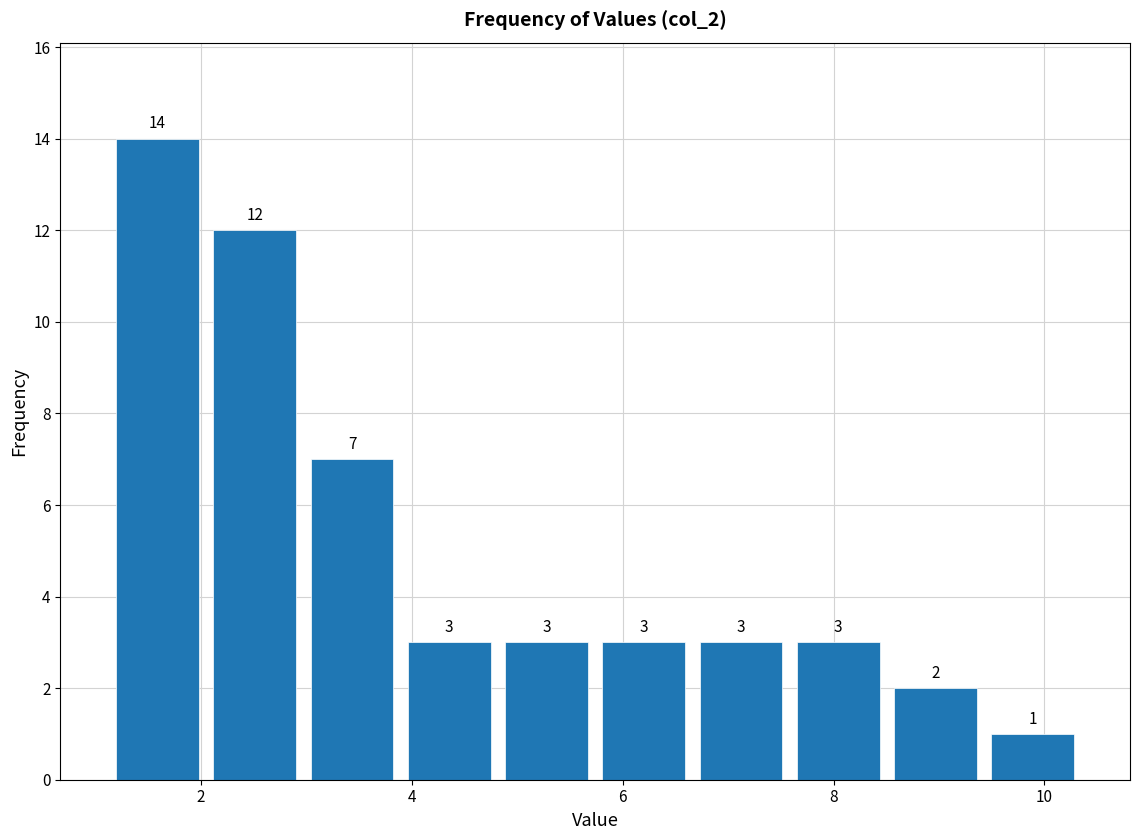

Reading left to right, list every bar in this chart as the range it spans on the x-axis followed by its height. The bar edges are not printed on the chart, so give them approximately, as read against the axis.

1.2 to 2.0: 14
2.0 to 3.0: 12
3.0 to 3.8: 7
3.8 to 4.8: 3
4.8 to 5.8: 3
5.8 to 6.6: 3
6.6 to 7.6: 3
7.6 to 8.6: 3
8.6 to 9.4: 2
9.4 to 10.4: 1